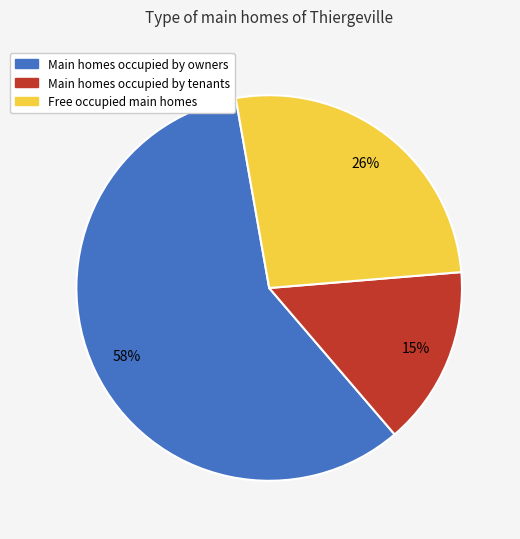

To the nearest percent, what is the difference between the Main homes occupied by tenants and Free occupied main homes slice percentages?

11%